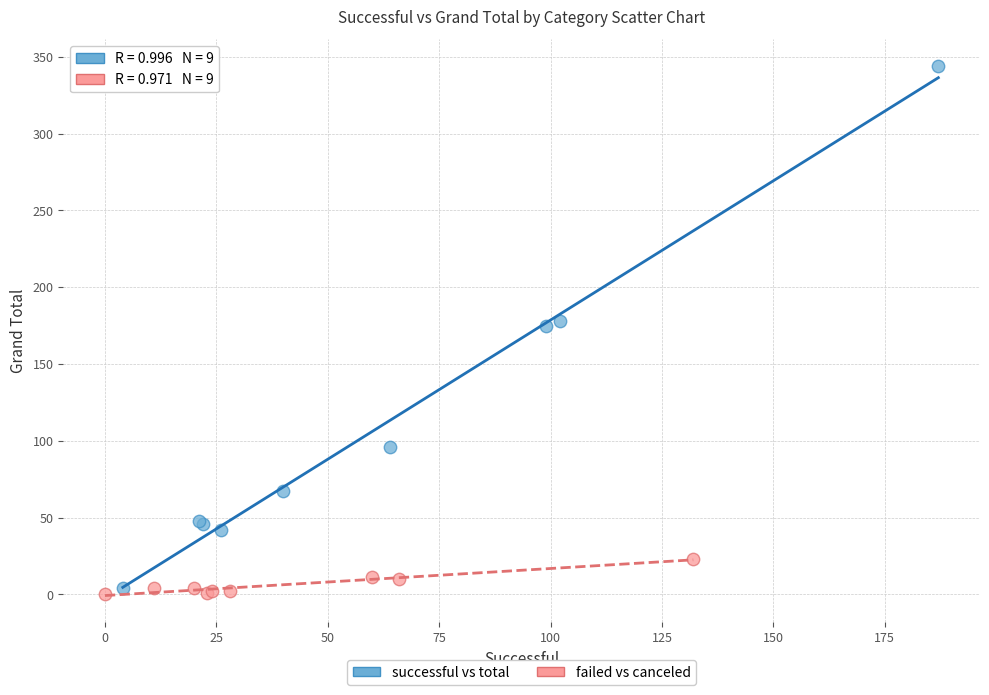

Which series reaches the minimum Y coordinate?

failed vs canceled